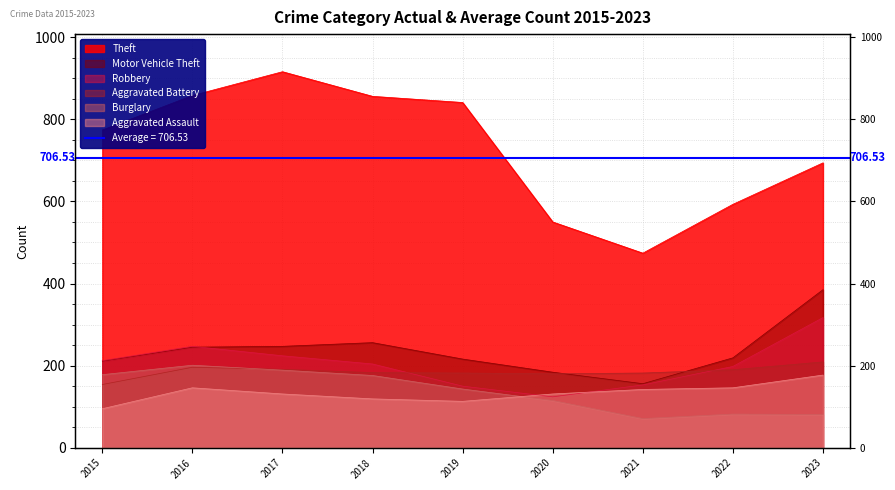

After their last crossing, which series has the higher values: Aggravated Battery or Motor Vehicle Theft?

Motor Vehicle Theft